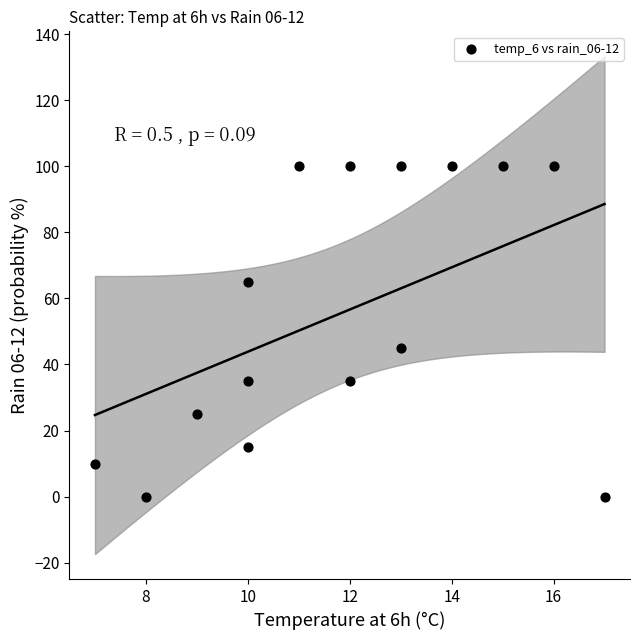

What Y value in the scatter plot is closest to 50?

45